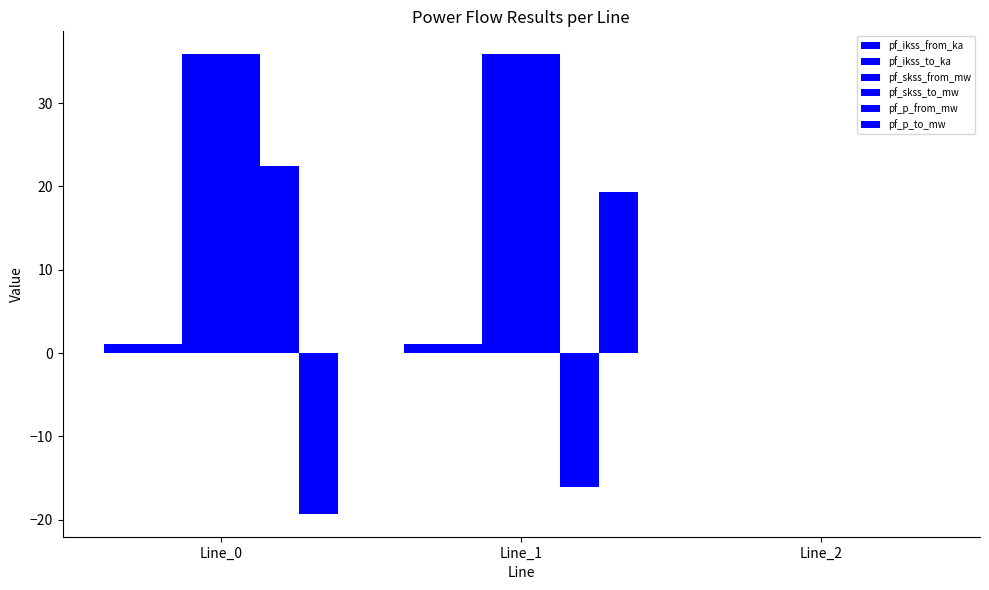

How many series are shown in this chart?

6